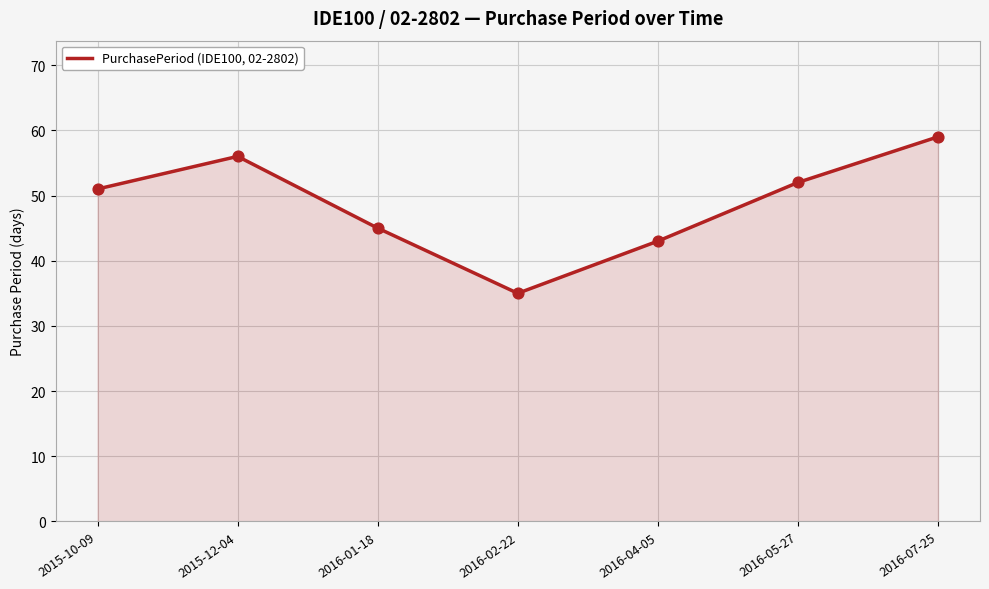

Between 2015-12-04 and 2016-04-05, which is larger?

2015-12-04